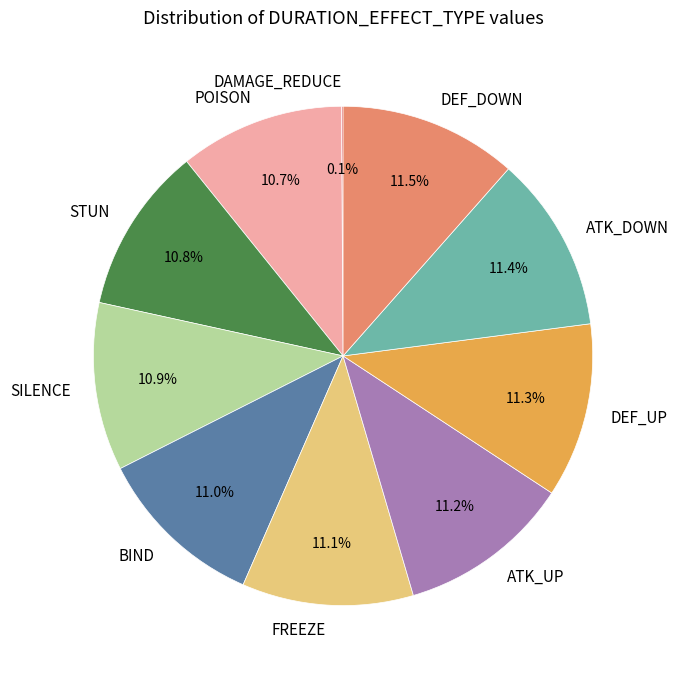

To the nearest percent, what portion does DEF_UP represent?

11%